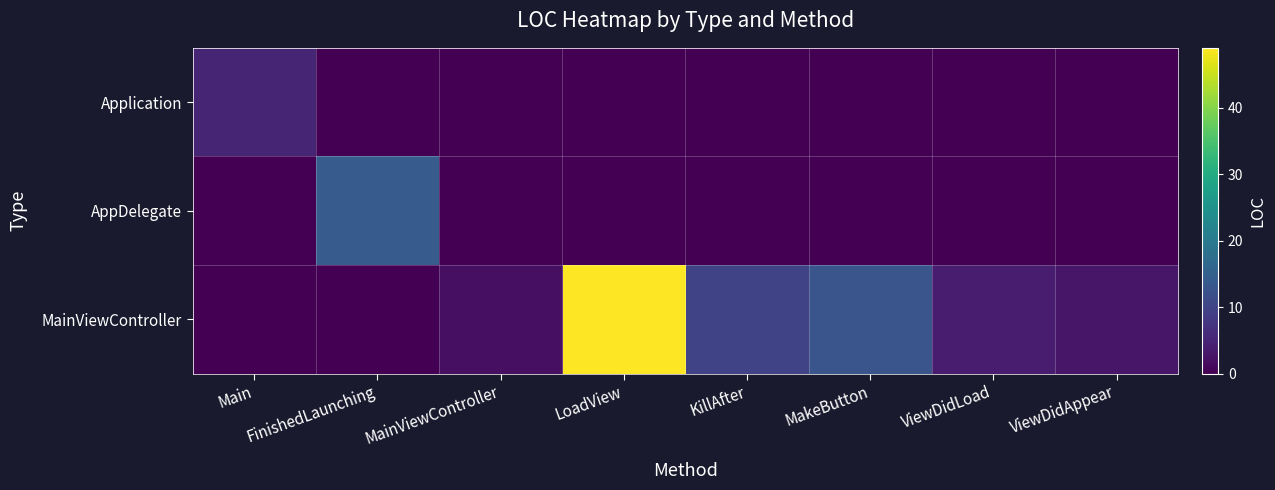

Rank the series by their maximum value, from lowest to highest.

Application, AppDelegate, MainViewController